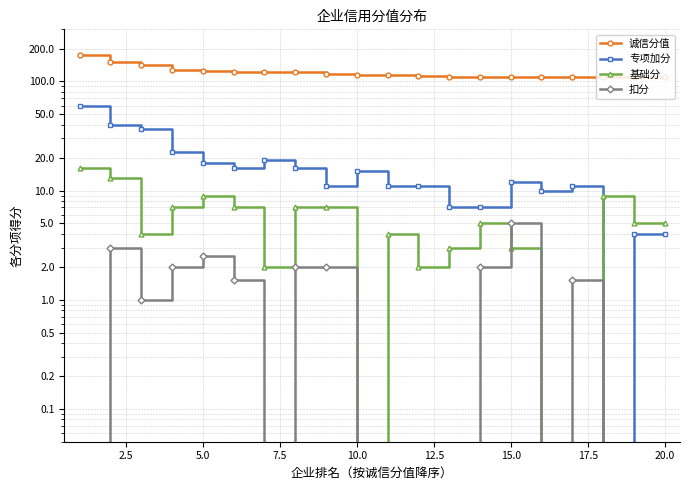

True or false: 基础分 has a value of 8.3 at 15.

False